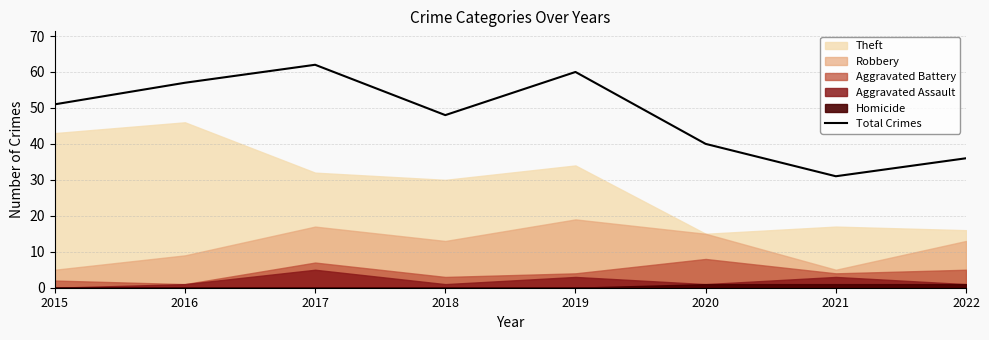

The Total Crimes series shows 20 at 2017. True or false?

False